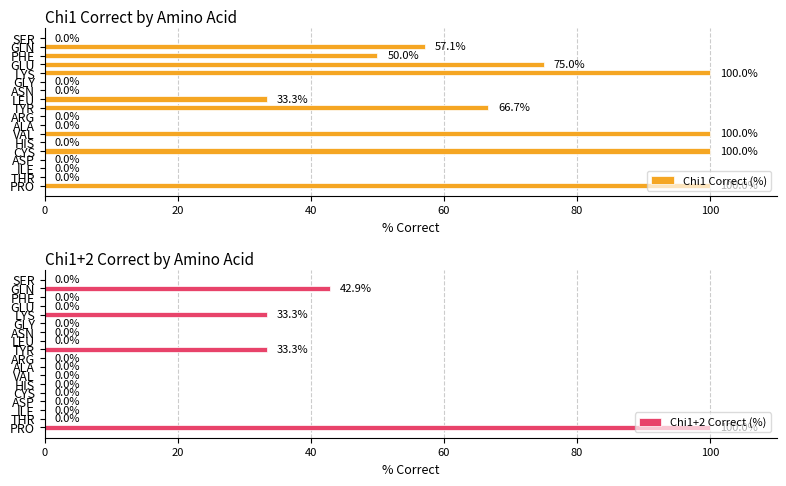

Between VAL and ILE, which series saw the biggest shift?

Chi1 Correct (%)